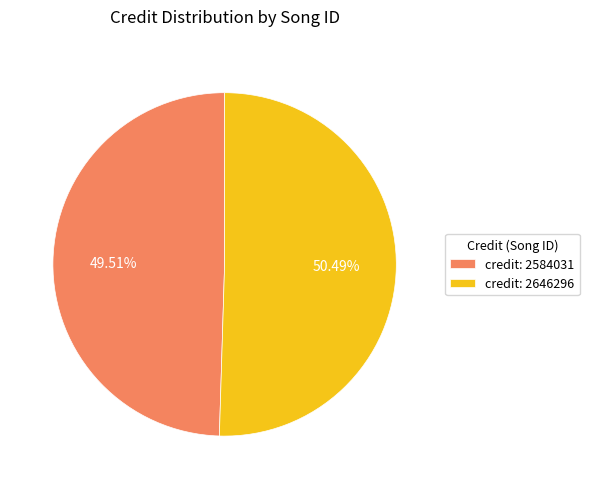

To the nearest percent, what is the average slice percentage?

50%